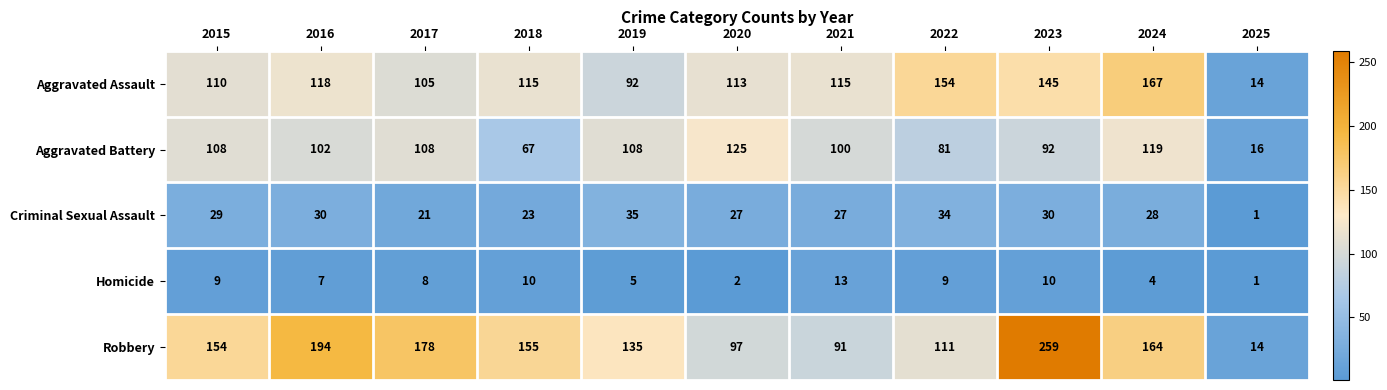

What is the lowest value of the Aggravated Battery series?

16